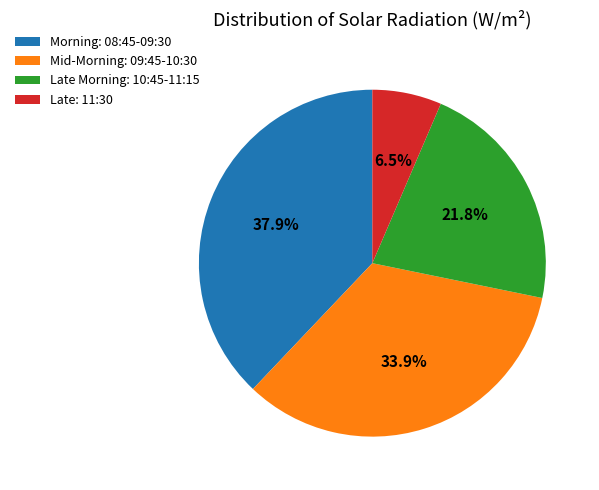

What is the ratio of the value at Mid-Morning: 09:45-10:30 to the value at Late: 11:30?

5.2